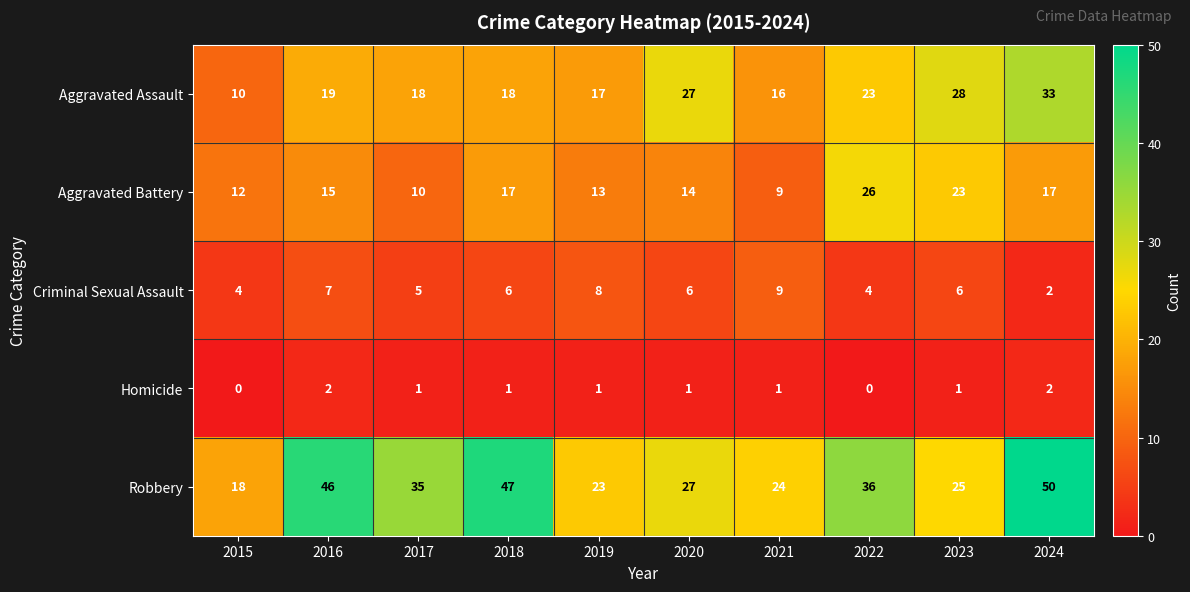

What is the difference between the second highest and second lowest values in the Aggravated Assault series?

12